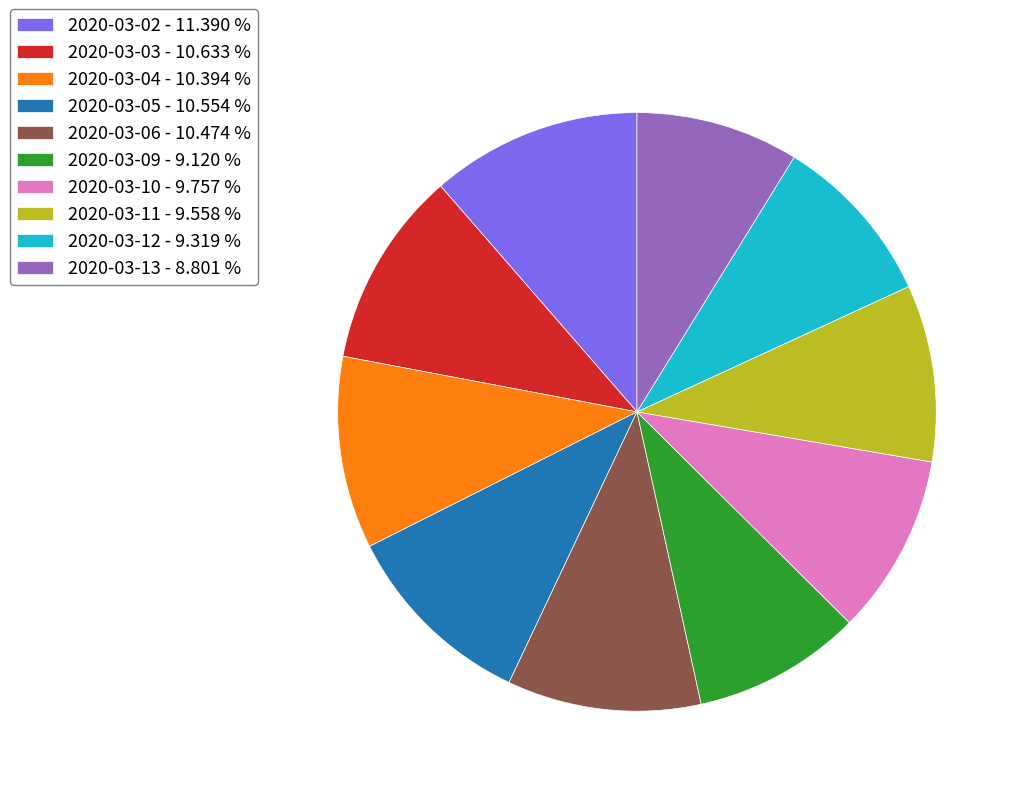

Approximately how many times larger is the value at 2020-03-13 - 8.801 % compared to 2020-03-02 - 11.390 %?

0.8